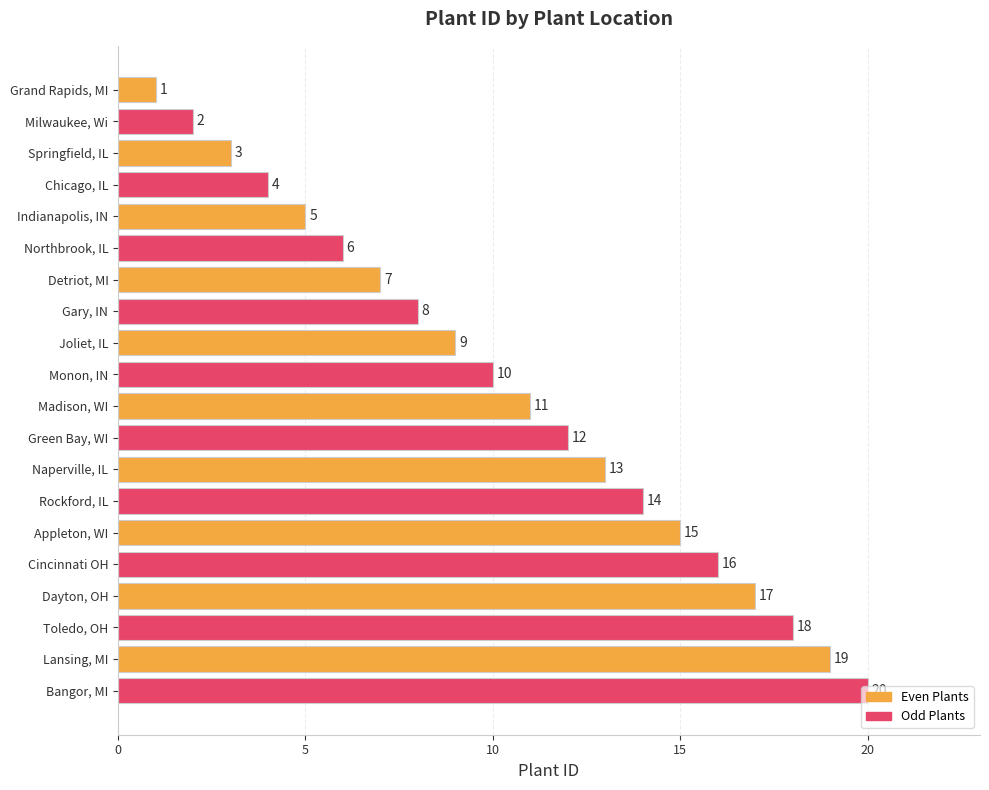

How many values are below 11?

10